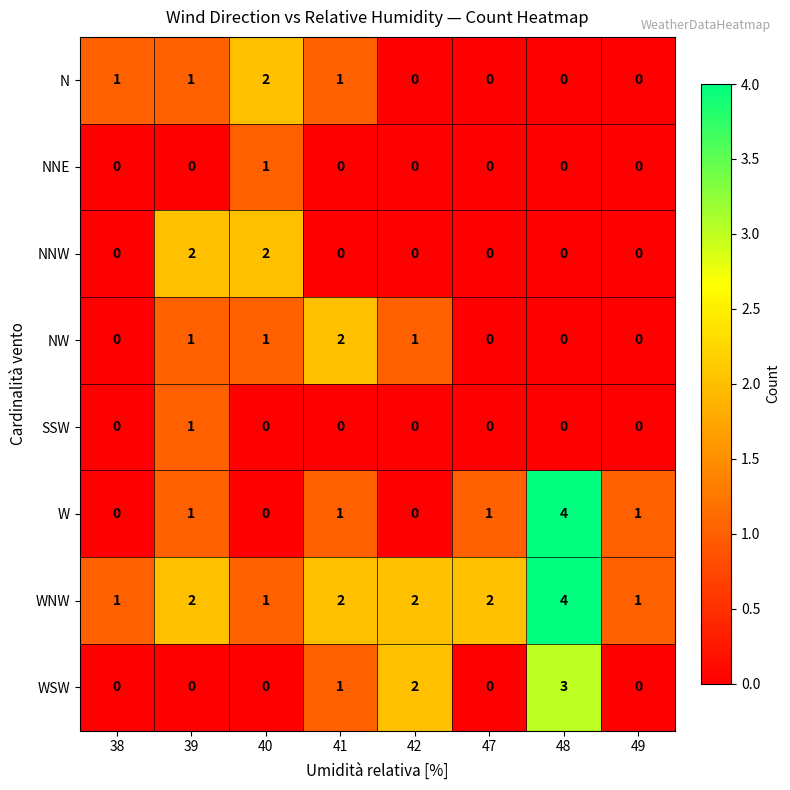

Which series has the largest range (max minus min)?

W